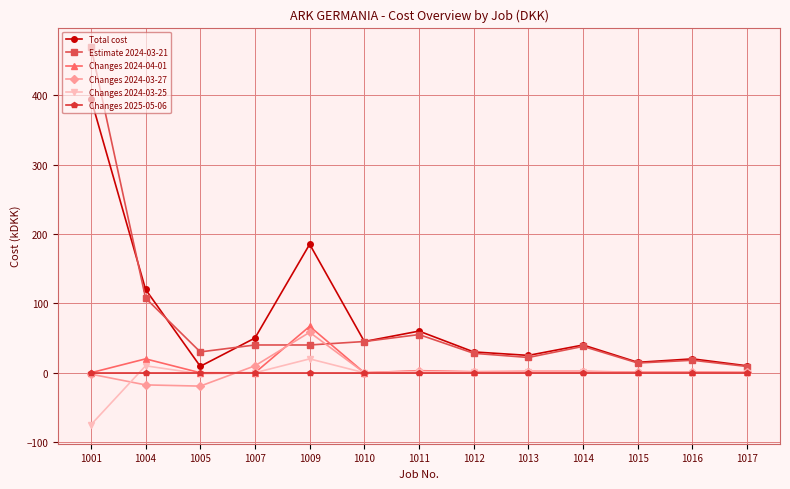

At how many categories does at least one series exceed 101?

3